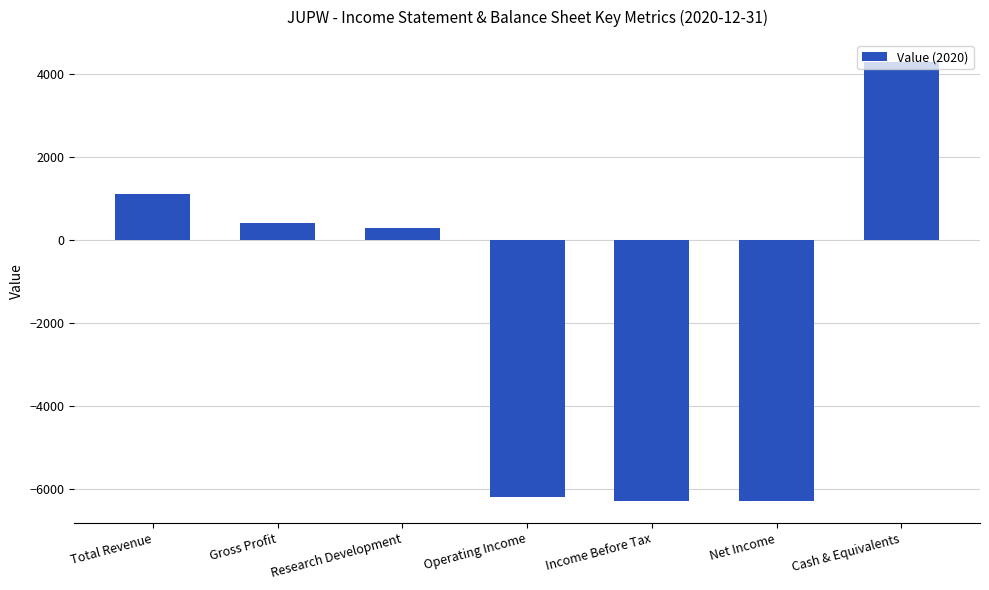

Count the number of categories in the chart.

7